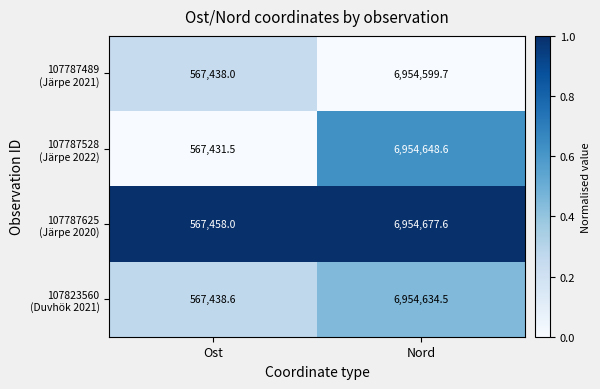

Which category has the highest value across all series?

Nord